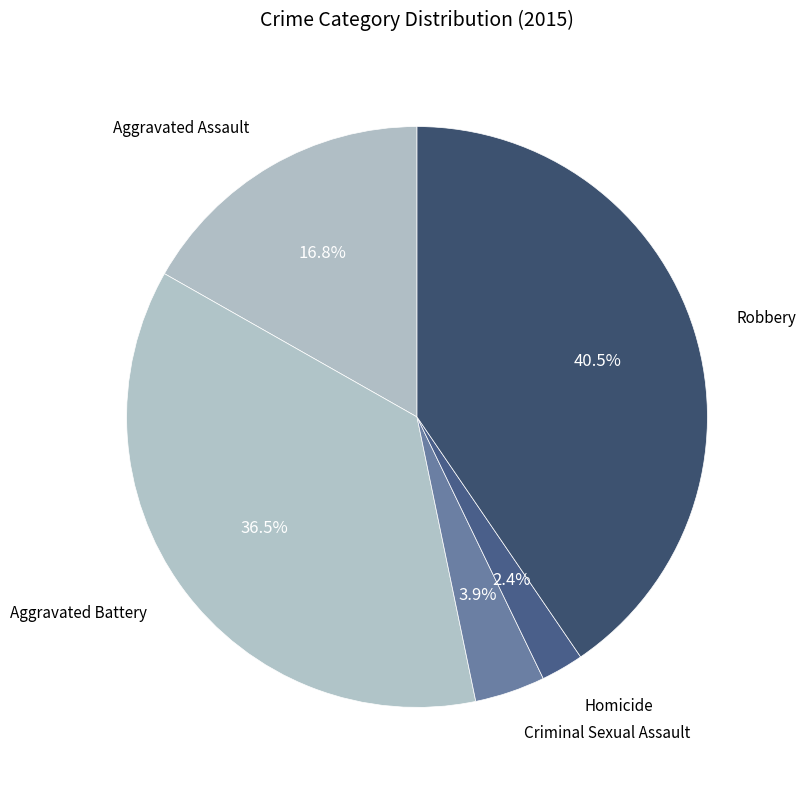

Count the number of slices in the pie.

5